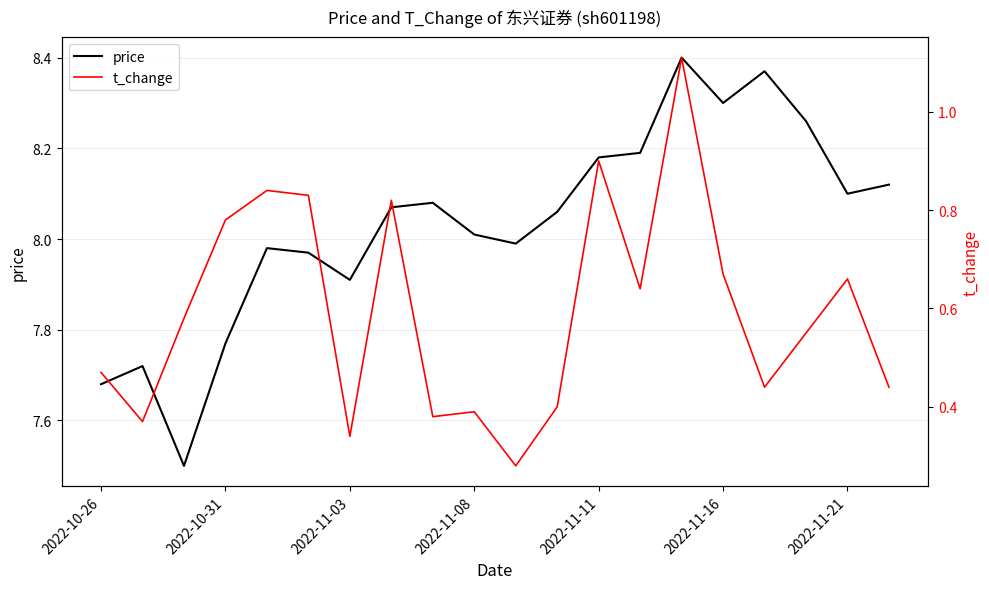

True or false: price and t_change intersect in this chart.

False